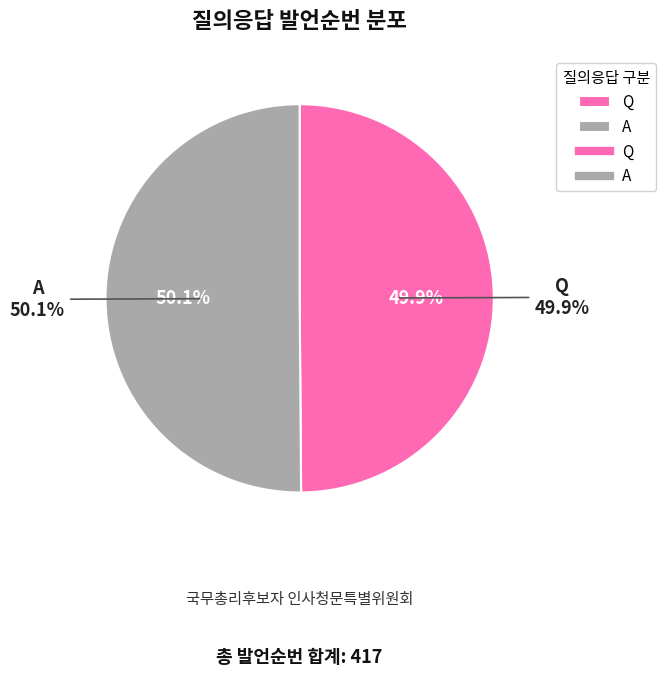

The Q slice represents 58% of the pie. True or false?

False